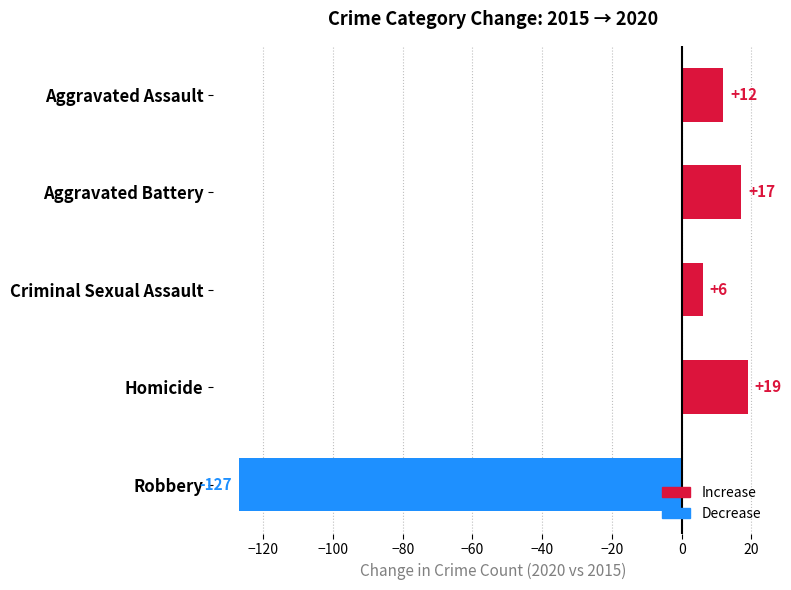

Count the number of data series in this chart.

1